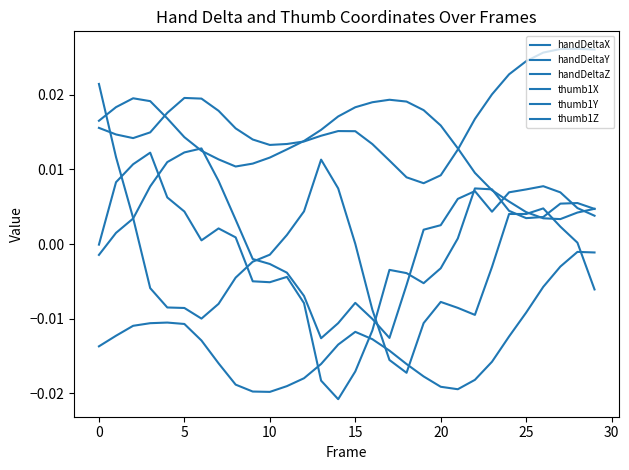

Is this an area chart (filled region under the line)?

No